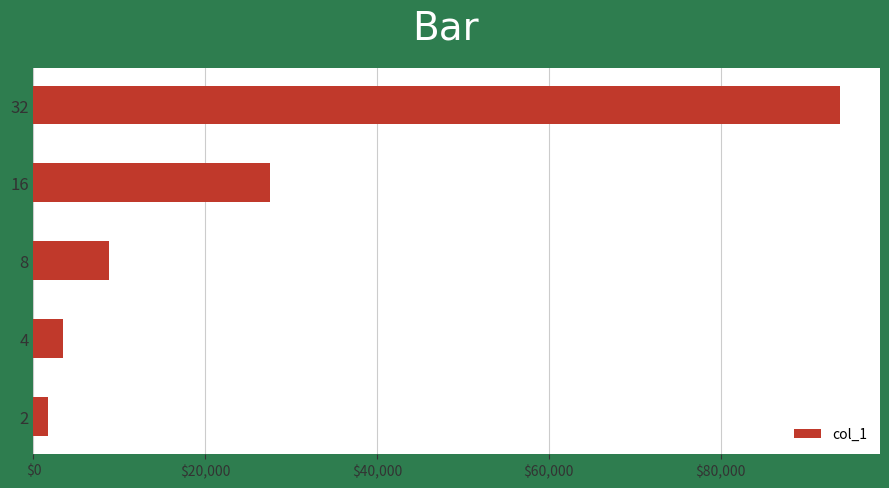

Is it true that the value at 4 is 3456.4?

True